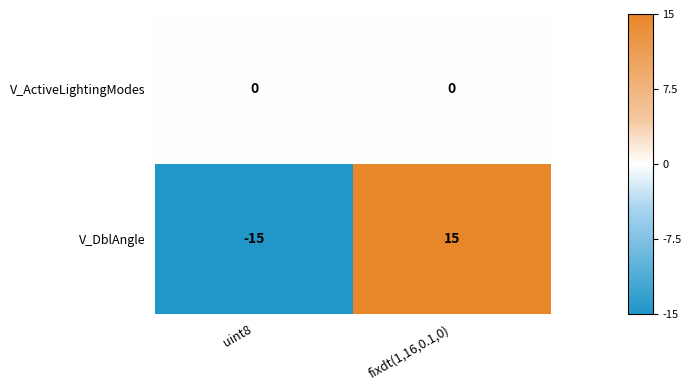

Count the number of categories in the chart.

2